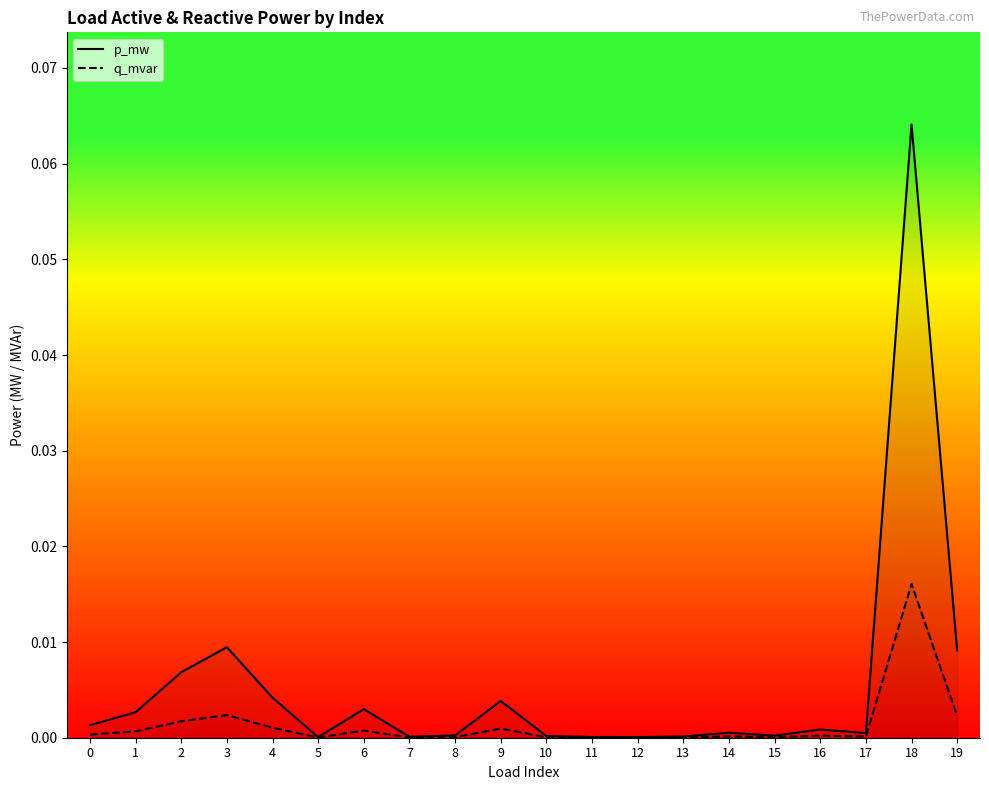

Count the number of data series in this chart.

2